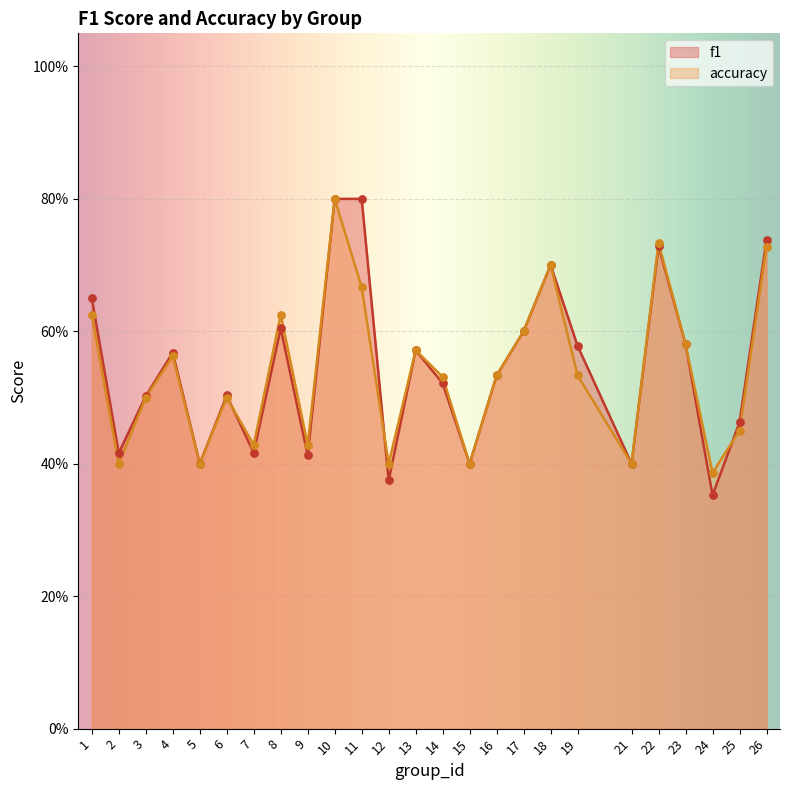

Which series has the largest total across all categories?

f1